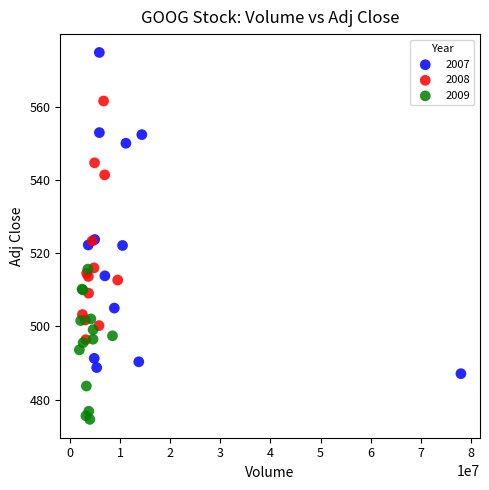

Which series reaches the maximum Y coordinate?

2007